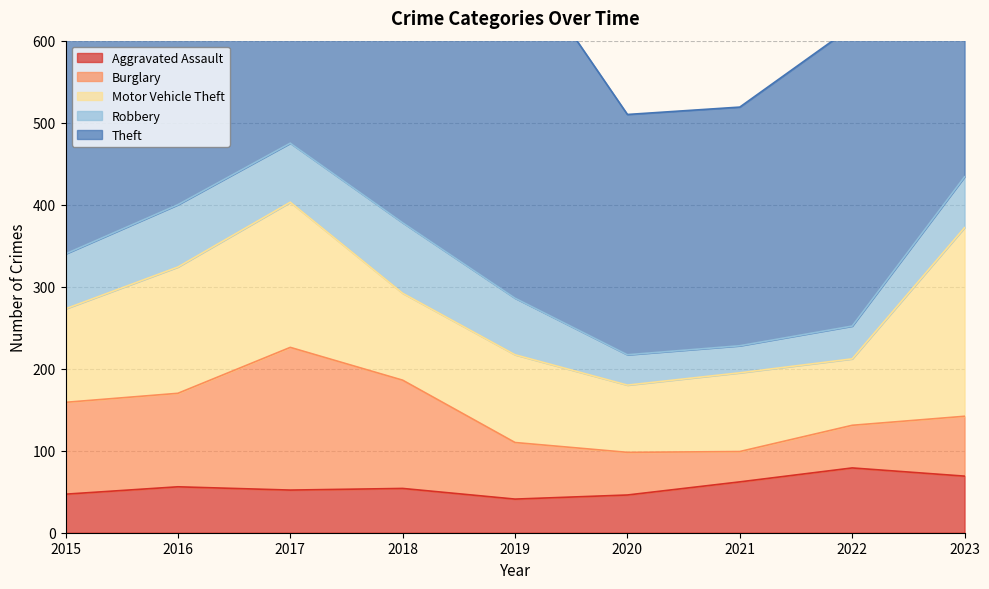

Reading left to right, list all the values displayed in this chart.

Aggravated Assault: 47	56	52	54	41	46	62	79	69
Burglary: 112	114	174	132	69	52	37	52	73
Motor Vehicle Theft: 114	154	177	106	107	82	96	81	230
Robbery: 67	76	72	86	69	37	33	40	62
Theft: 395	465	392	405	424	293	291	365	430